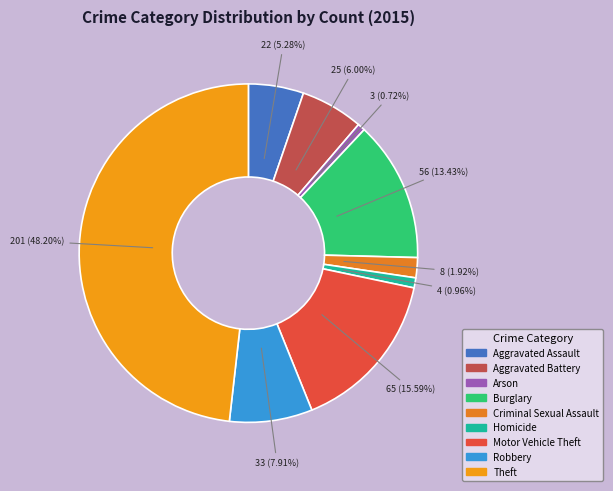

How much of the chart is everything except Robbery?

92.1%